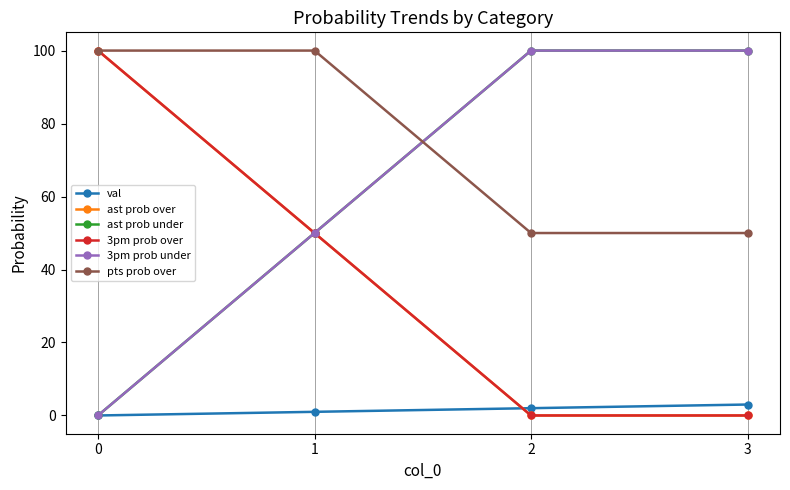

Reading left to right, extract all data points from this chart.

val: 0=0	1=1	2=2	3=3
ast prob over: 0=100	1=50	2=0	3=0
ast prob under: 0=0	1=50	2=100	3=100
3pm prob over: 0=100	1=50	2=0	3=0
3pm prob under: 0=0	1=50	2=100	3=100
pts prob over: 0=100	1=100	2=50	3=50